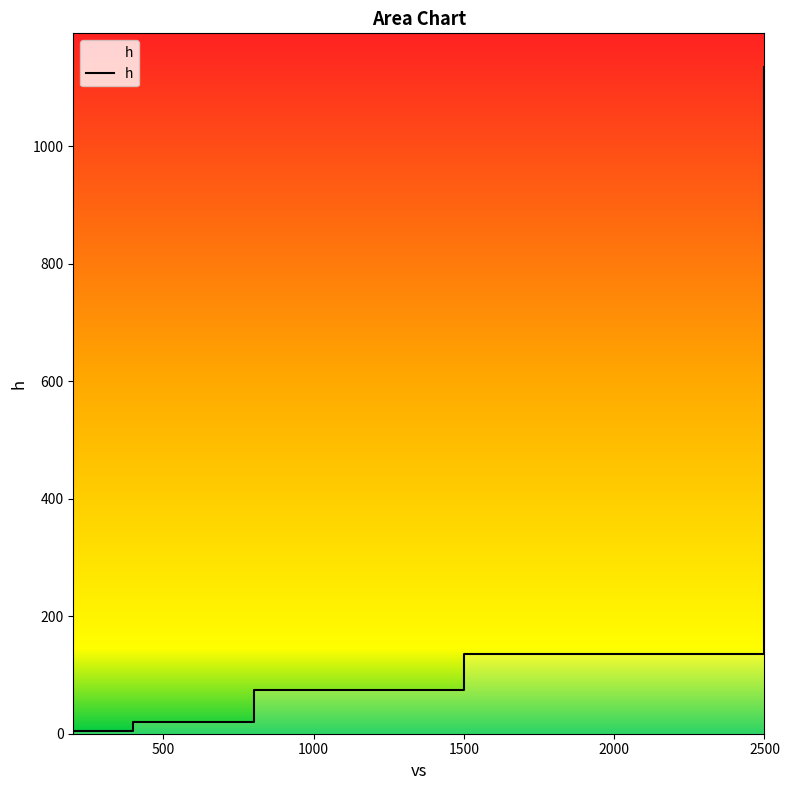

Reading left to right, extract all data points from this chart.

200.0=0	200.0=5	400.0=5	400.0=20	800.0=20	800.0=75	1500.0=75	1500.0=135	2500.0=135	2500.0=1135